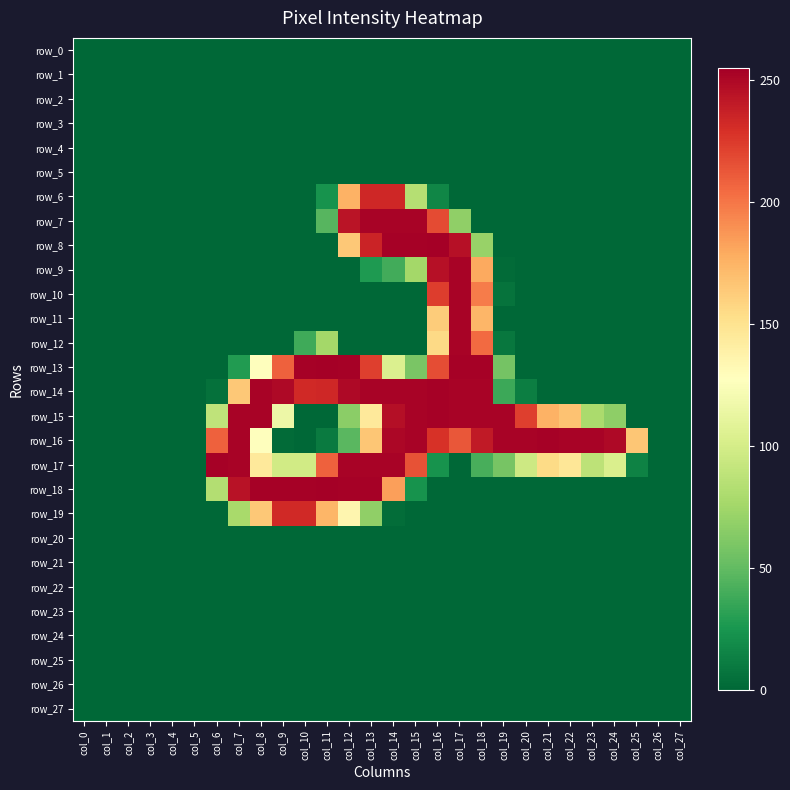

What is the difference between the maximum and minimum values in the row_17 series?

254